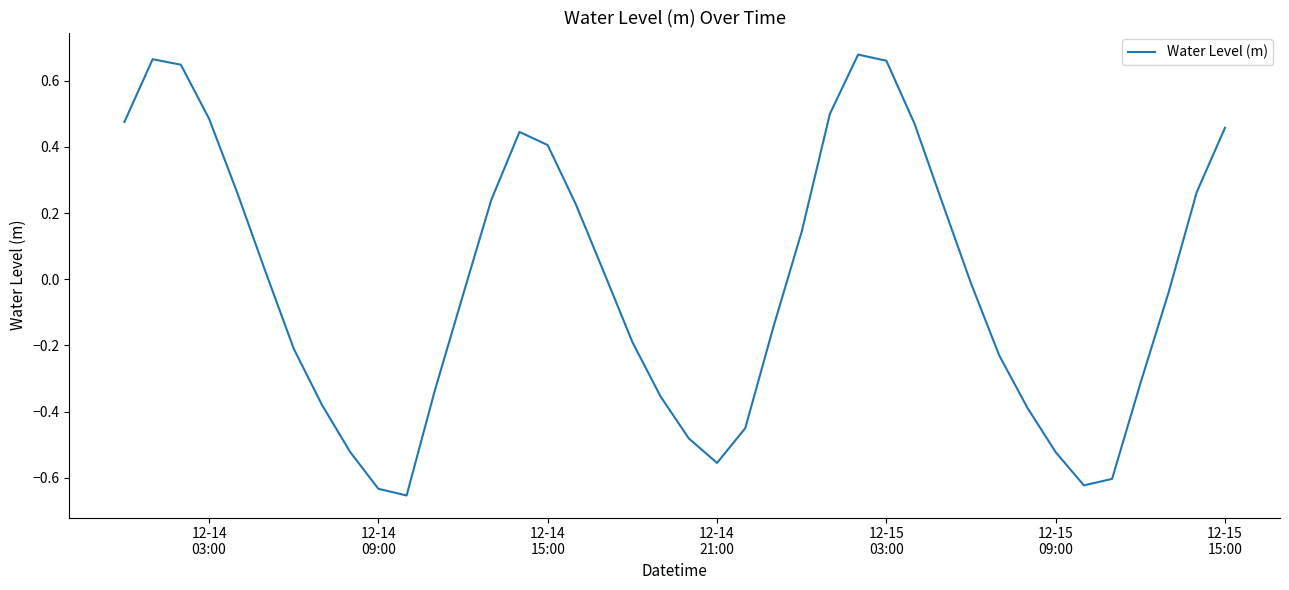

What is the difference between the maximum and minimum values?

1.3